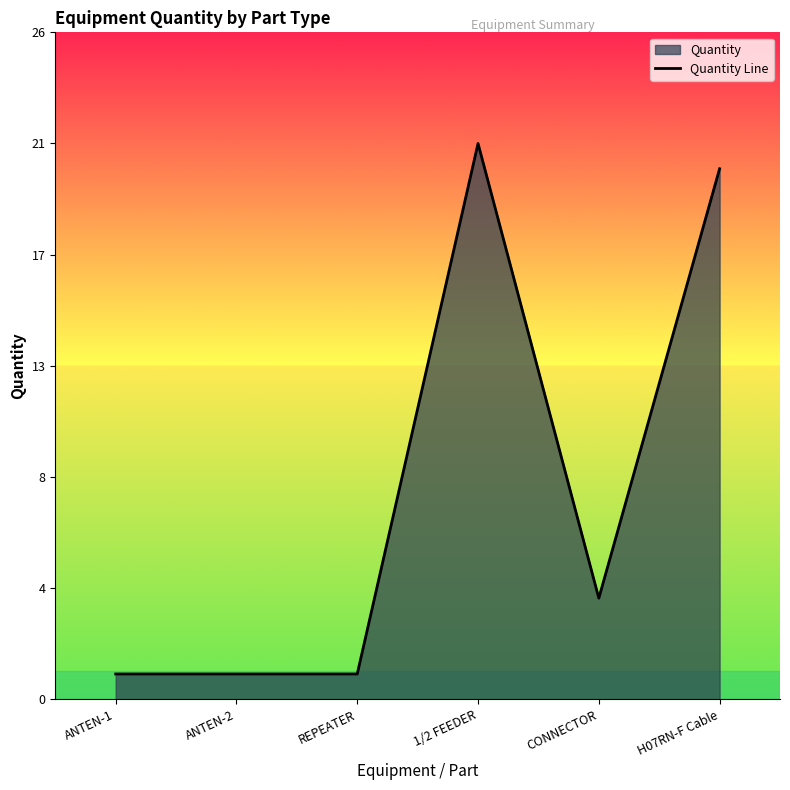

Where is the data nearest to the value 11?

CONNECTOR